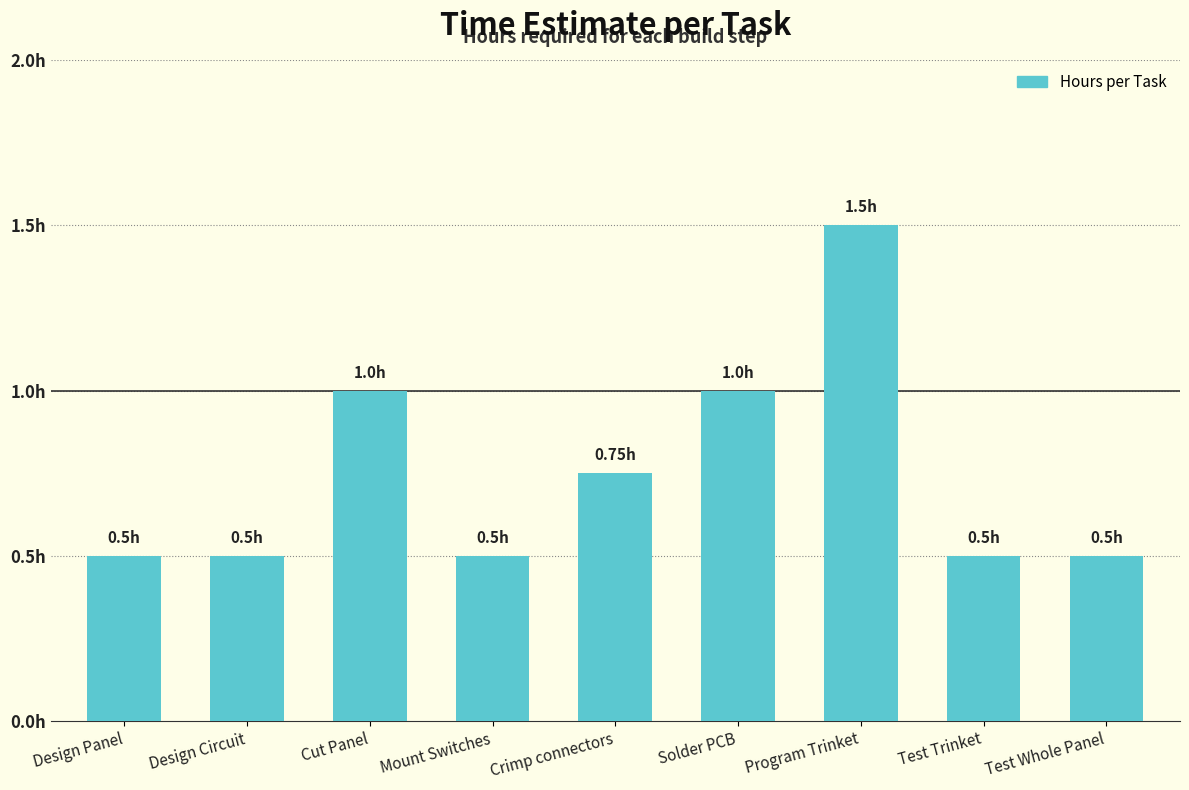

Read the value at Test Whole Panel.

0.5